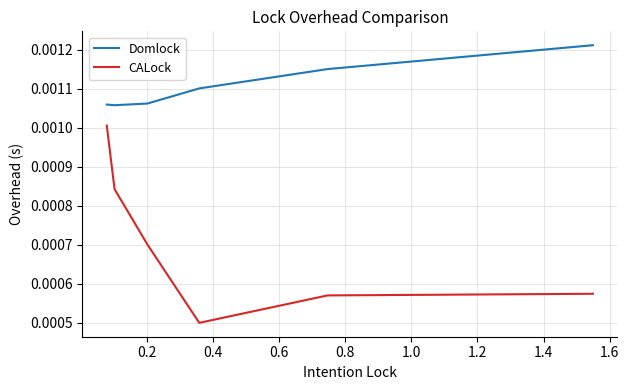

Which series has the largest total across all categories?

Domlock